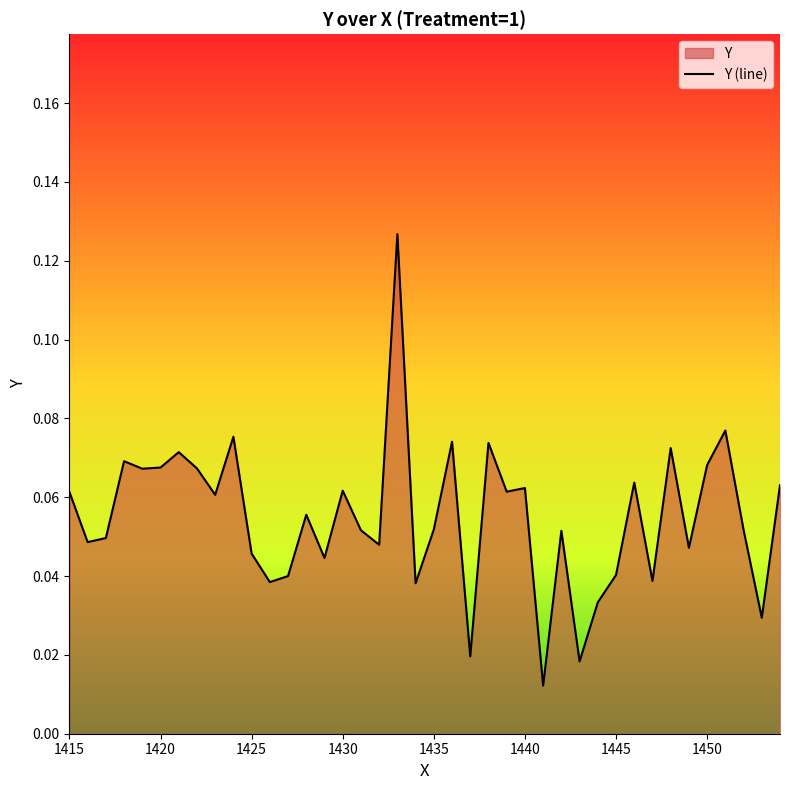

How many lines are shown in the chart?

1